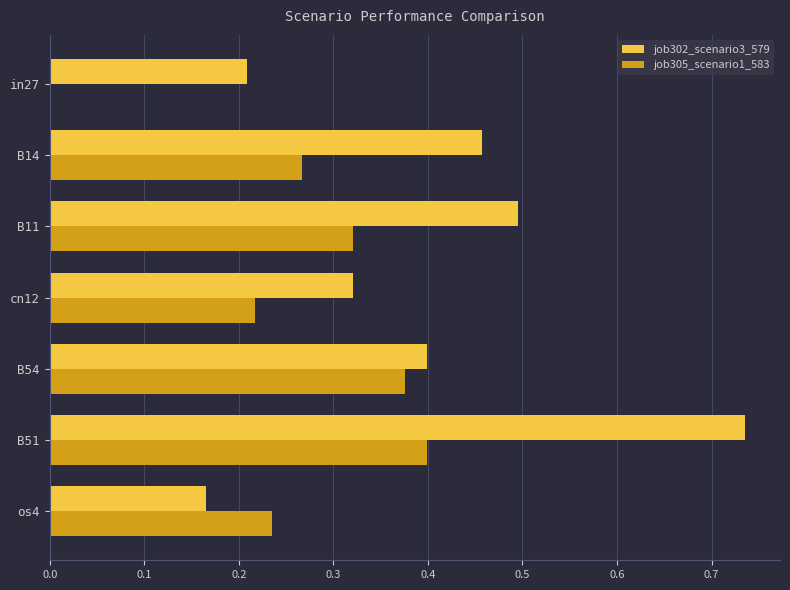

What is the sum of the job302_scenario3_579 values at B54 and B14?

0.9